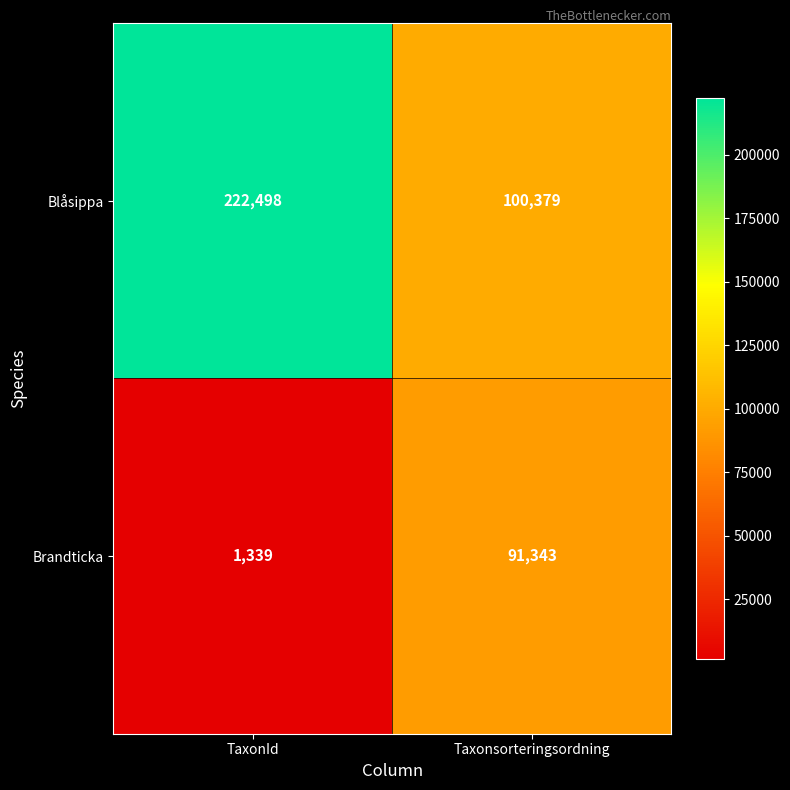

Reading left to right, extract all data points from this chart.

Blåsippa: 222498	100379
Brandticka: 1339	91343